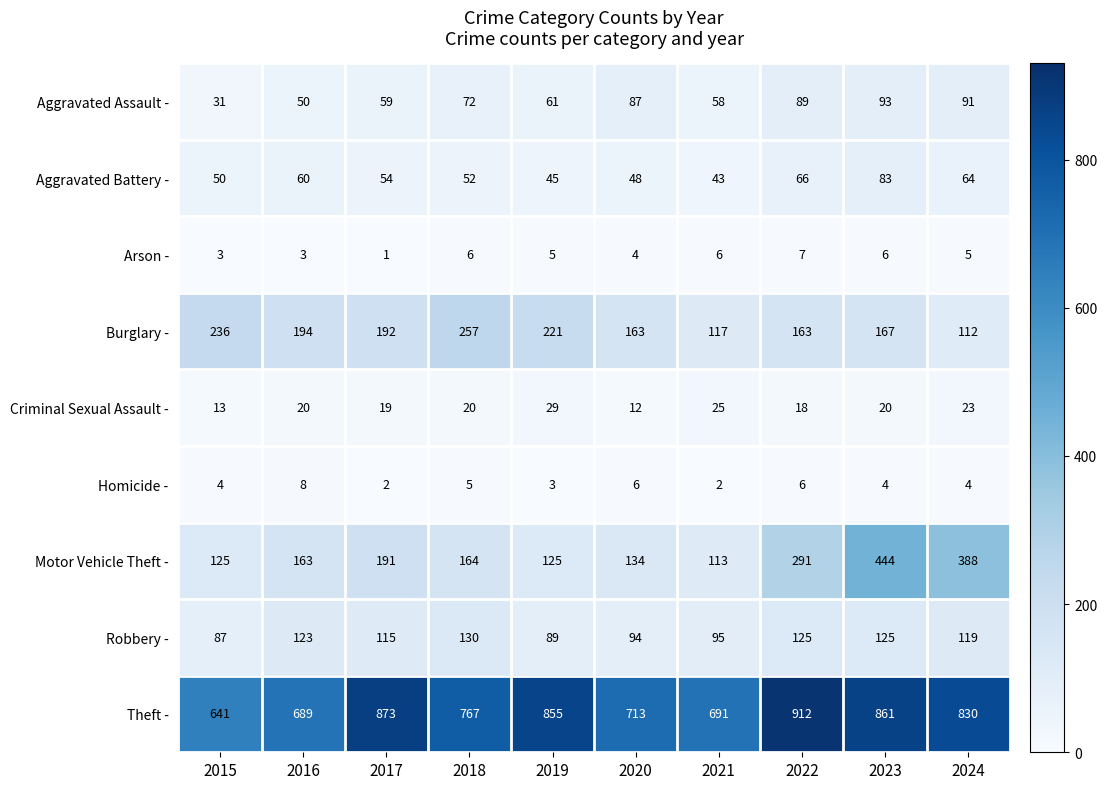

Rank the series by their maximum value, from lowest to highest.

Arson -, Homicide -, Criminal Sexual Assault -, Aggravated Battery -, Aggravated Assault -, Robbery -, Burglary -, Motor Vehicle Theft -, Theft -